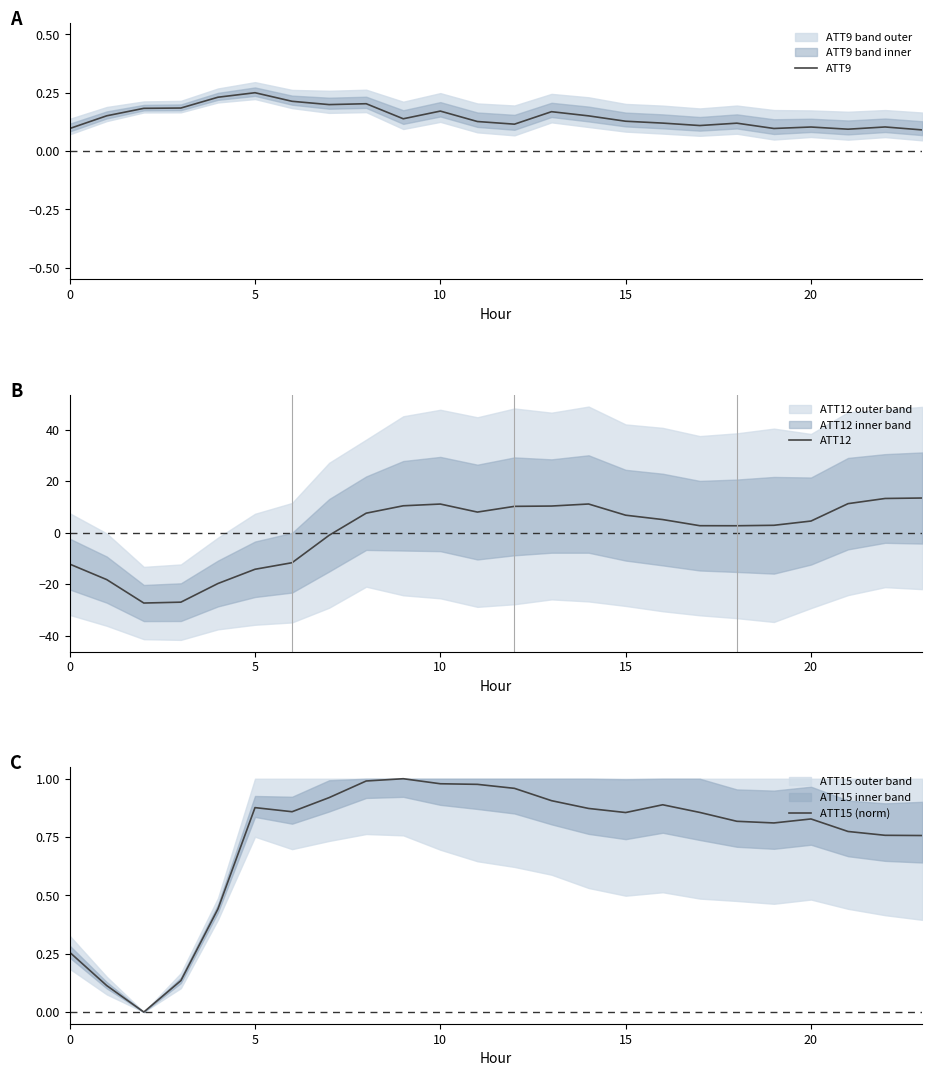

The value of ATT9 at 8 is 0.2. True or false?

True